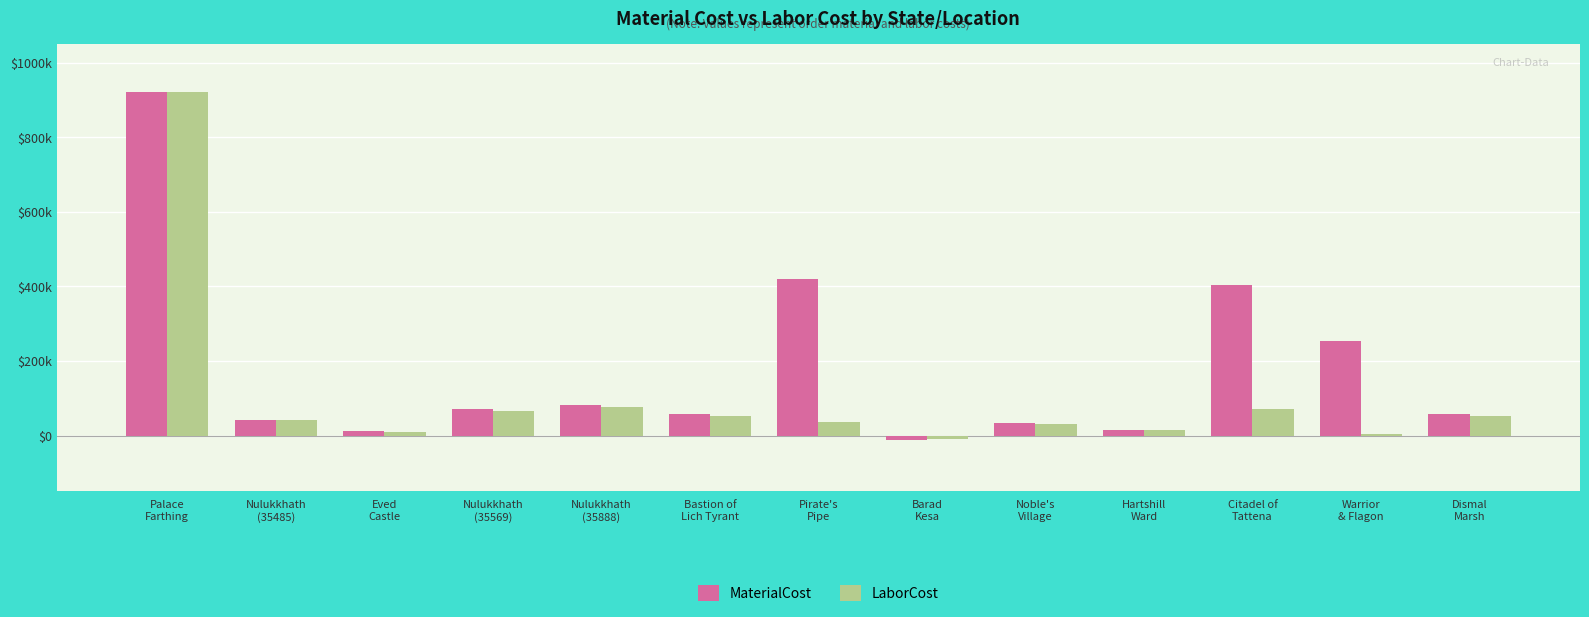

Does the chart contain stacked bars?

No